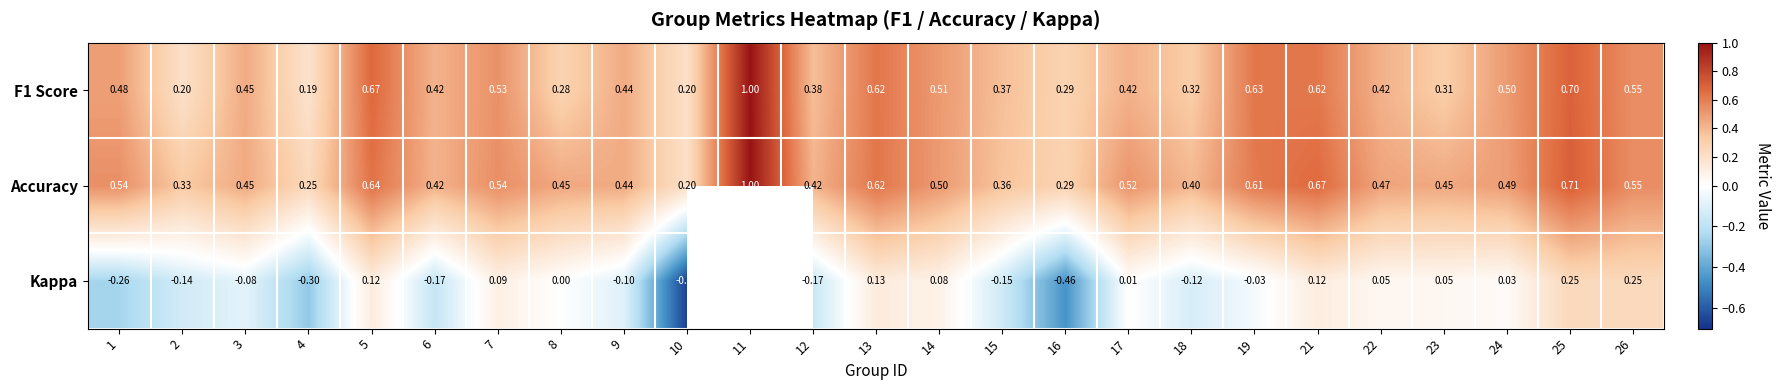

Between 10 and 23, which series saw the biggest shift?

Kappa